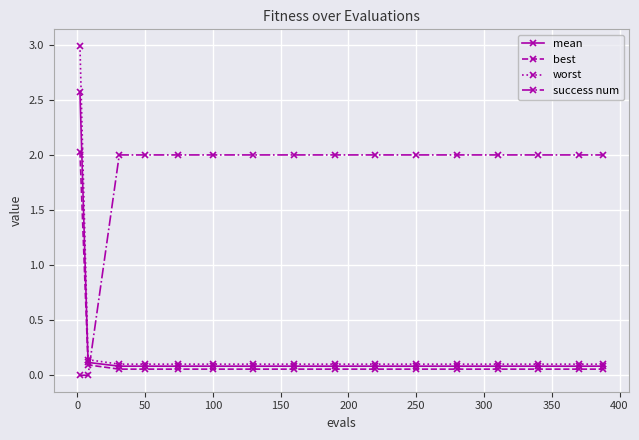

Which series has the largest total across all categories?

success num